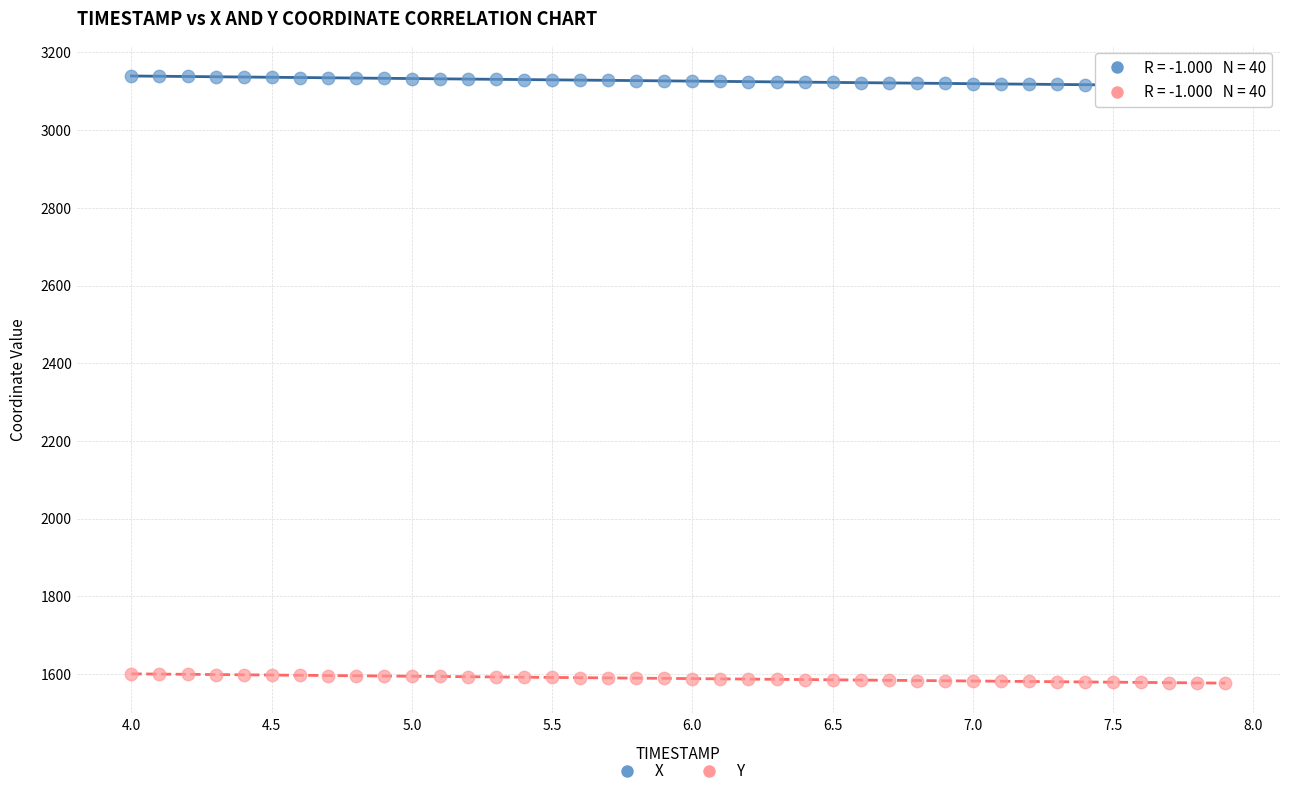

Which series contains the lowest Y value?

Y